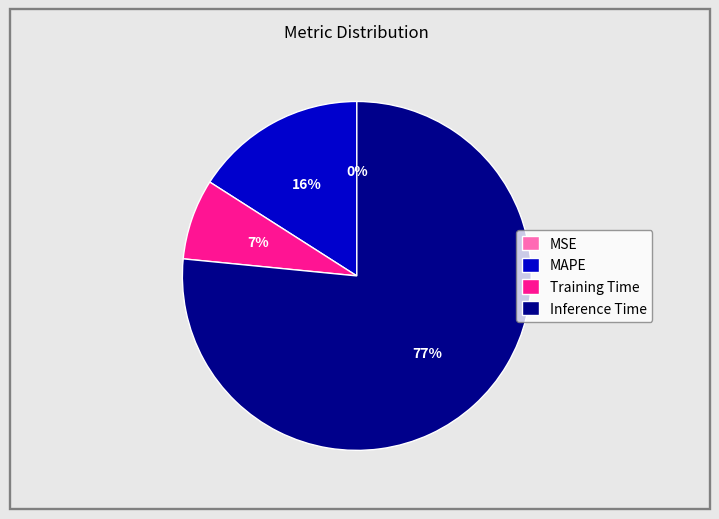

Which has a higher value, MAPE or Inference Time?

Inference Time